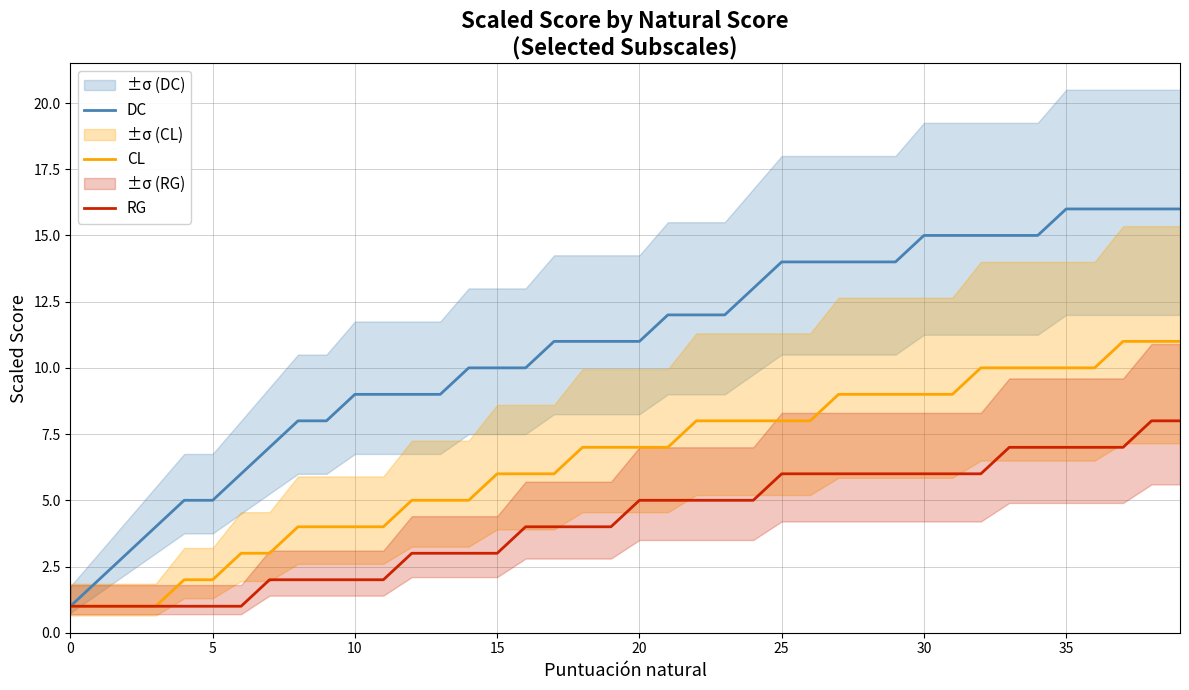

True or false: DC and CL cross at least once.

False